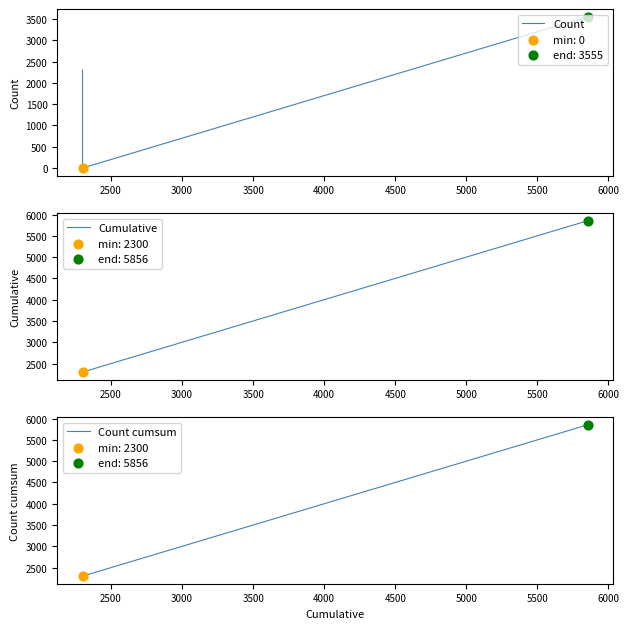

Which series has the widest spread of Y values?

Cumulative